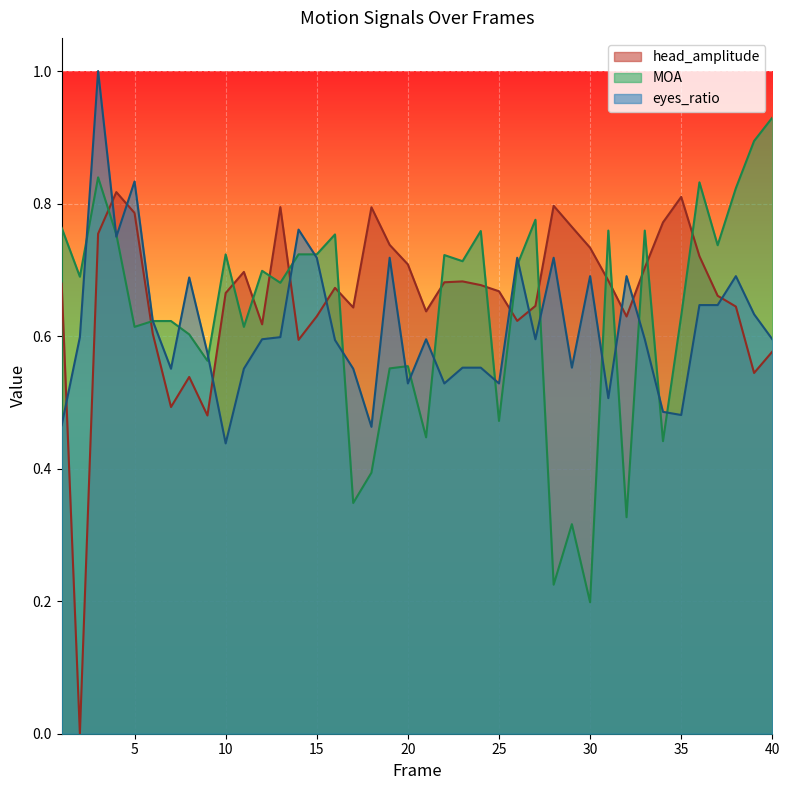

How many head_amplitude values are between 0 and 1?

40